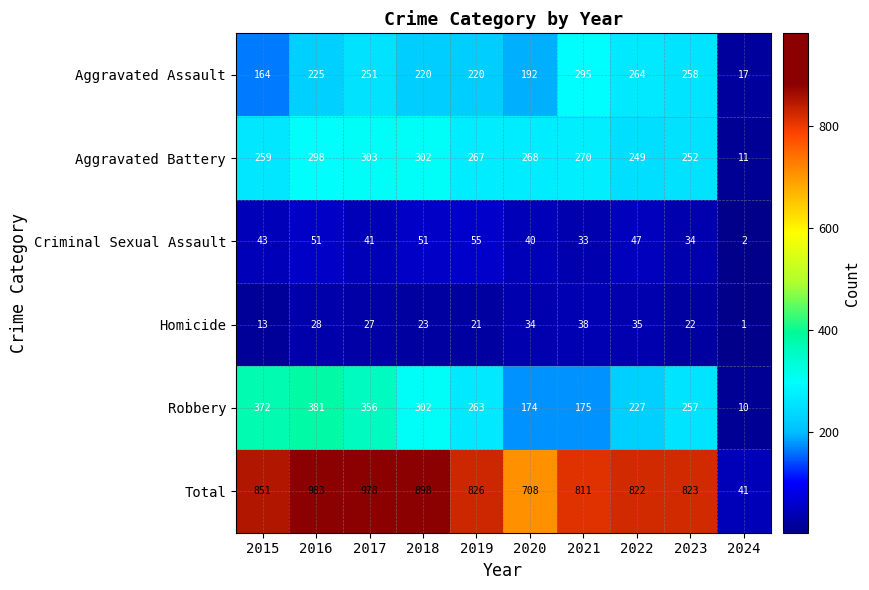

What is the difference between the highest and lowest values at 2024?

40